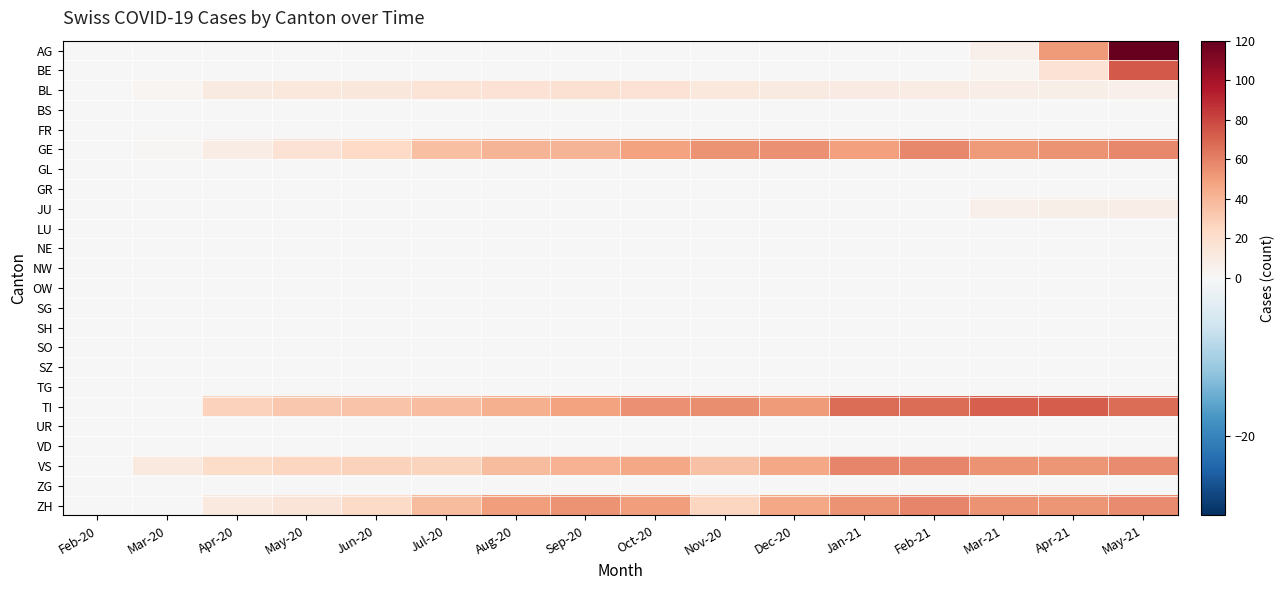

At Jun-20, list the series in order from smallest to largest.

AG, BE, BS, FR, GL, GR, JU, LU, NE, NW, OW, SG, SH, SO, SZ, TG, UR, VD, ZG, BL, ZH, GE, VS, TI